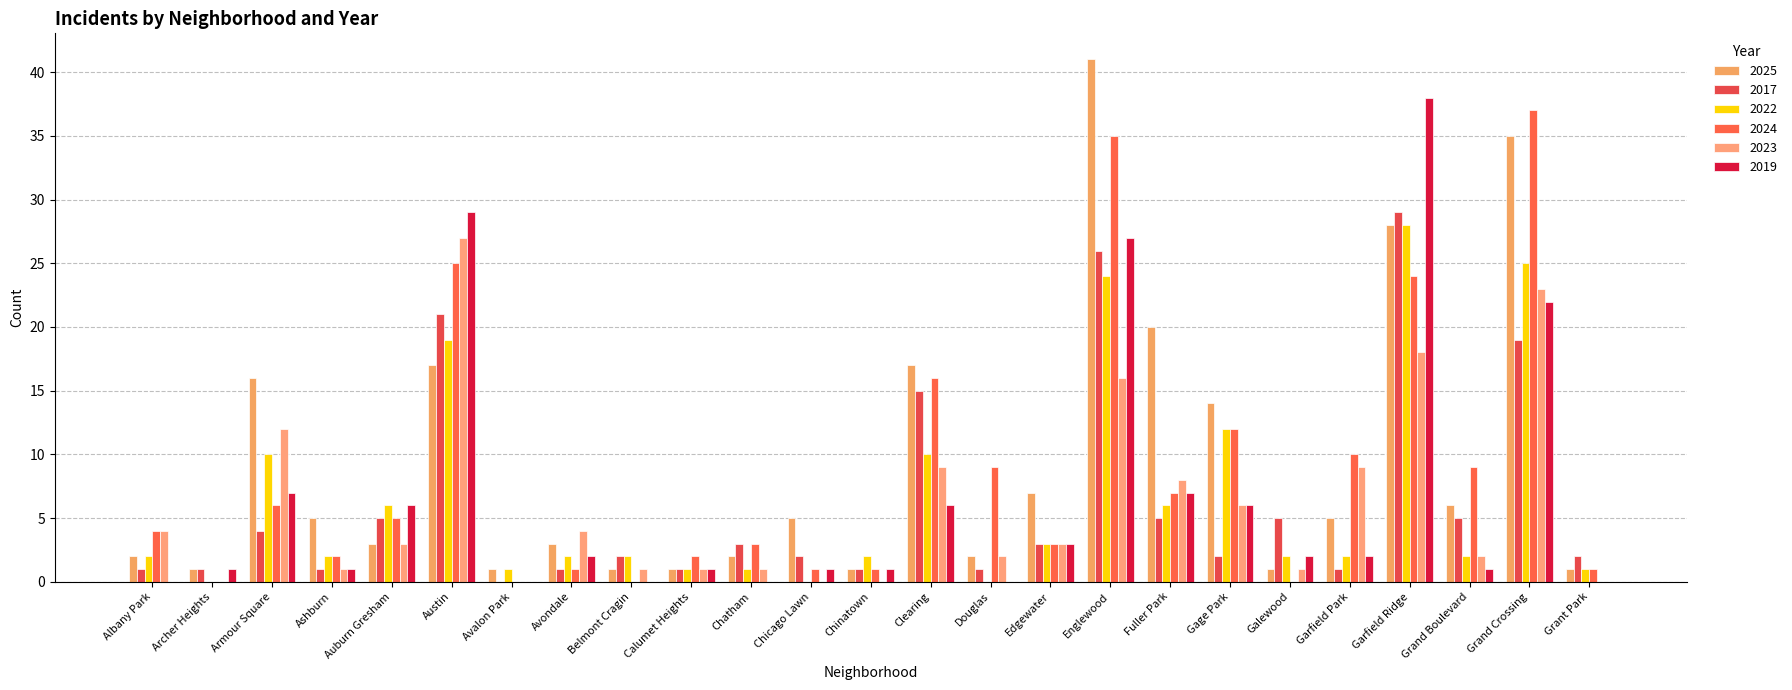

Between Austin and Englewood, which is larger?

Englewood